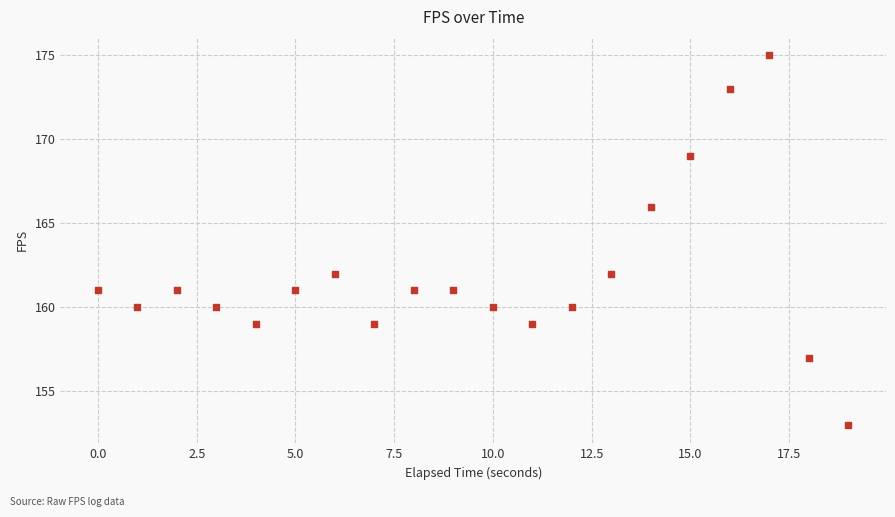

What is the range of Y values (max minus min)?

22